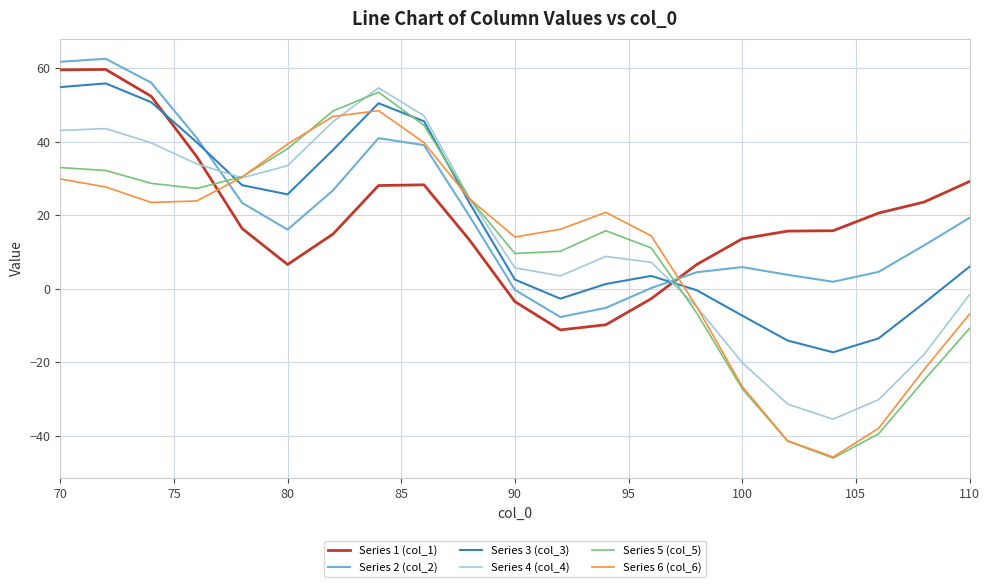

What is the smallest value displayed?

-46.1